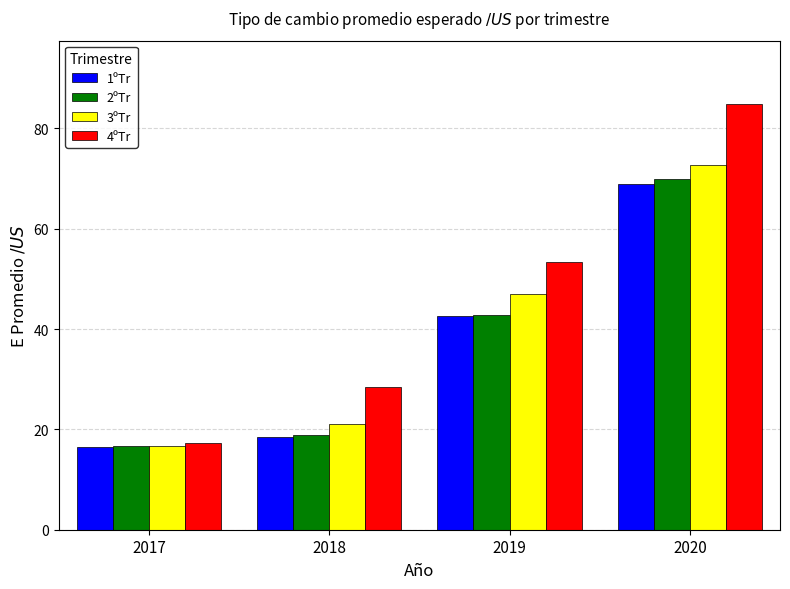

Is it true that 3ºTr equals 20.9 at 2019?

False